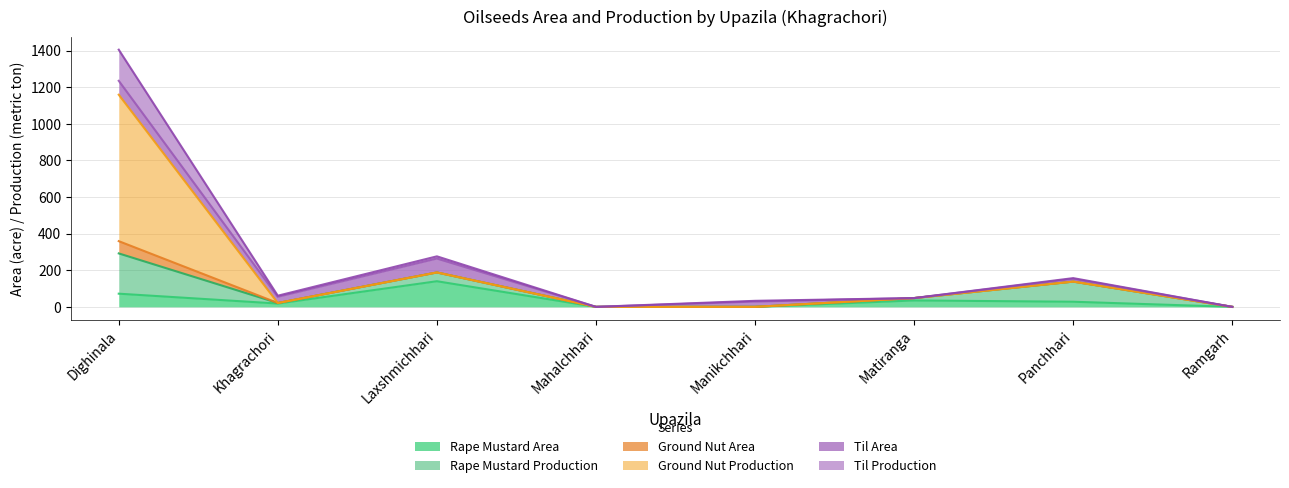

At which category does Rape Mustard Area reach its first local valley?

Khagrachori